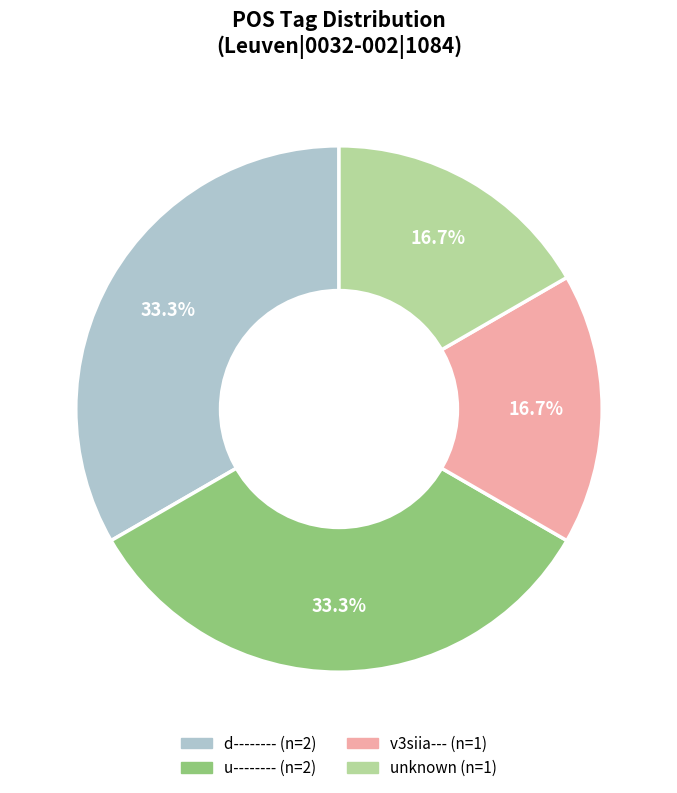

Is there any slice that represents more than half of the pie?

No